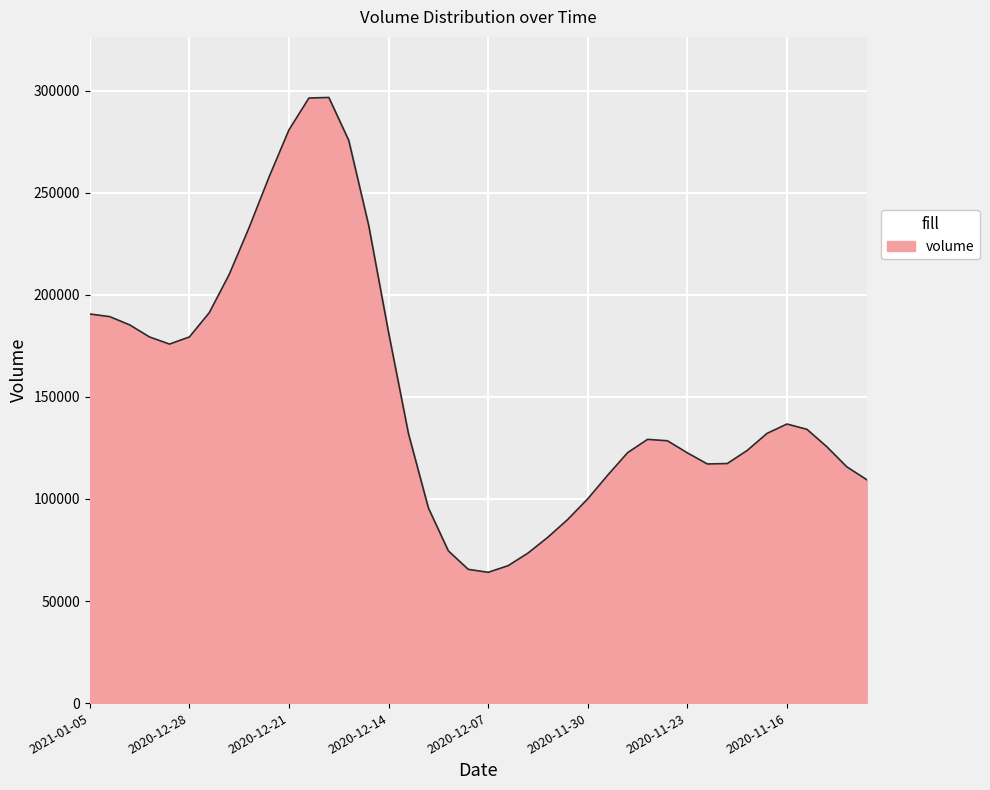

What is the difference between the maximum and minimum values?

232625.3